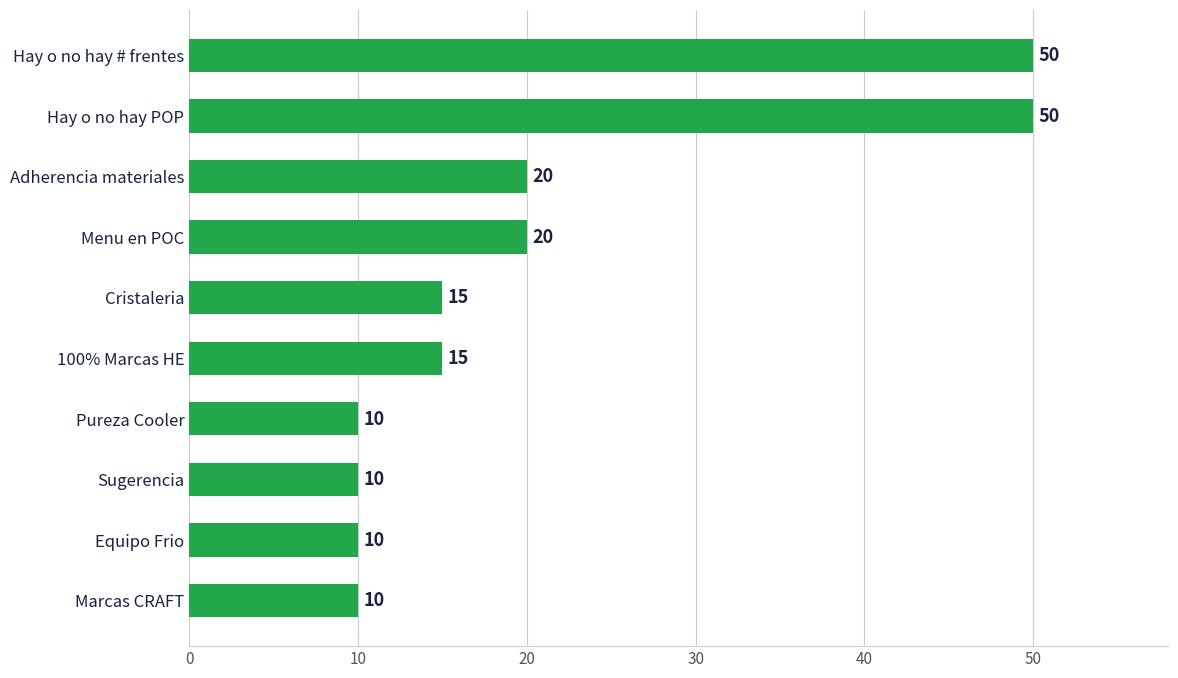

Reading bottom to top, what are all the values shown in this chart?

10	10	10	10	15	15	20	20	50	50